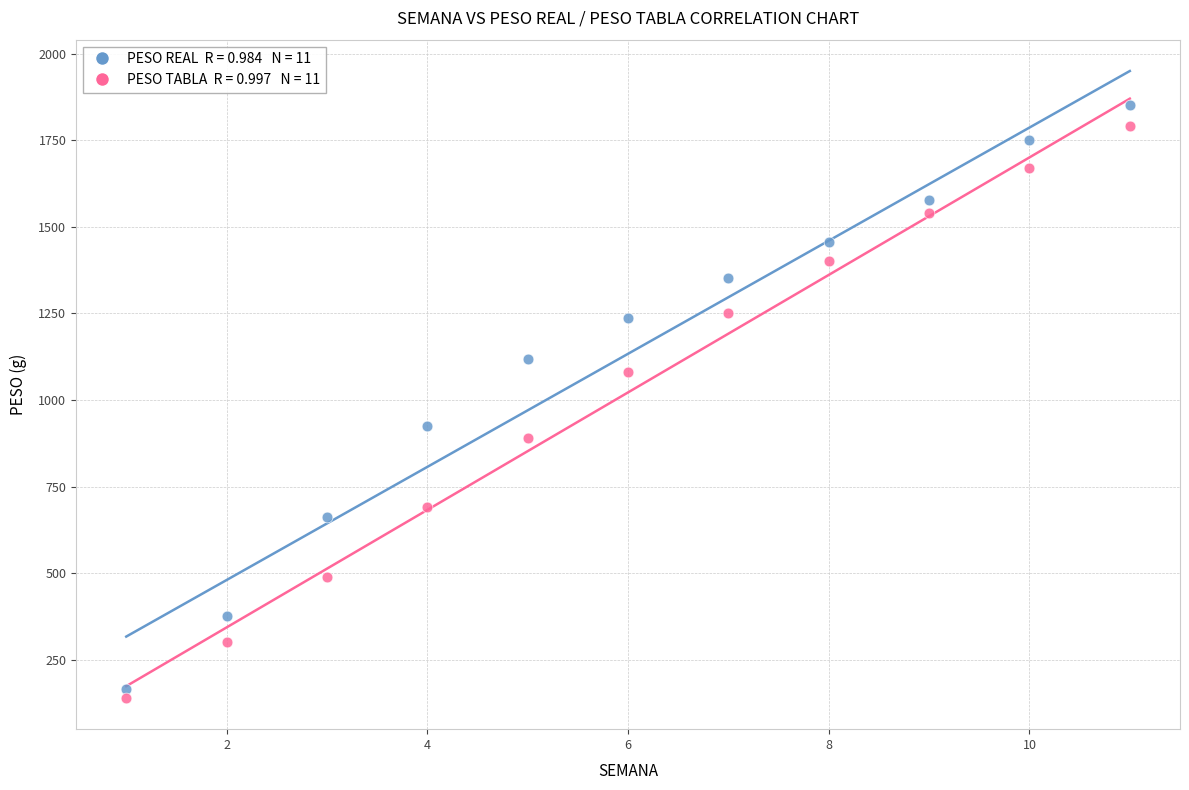

Across all data points, what is the range of X values (max minus min)?

10.0